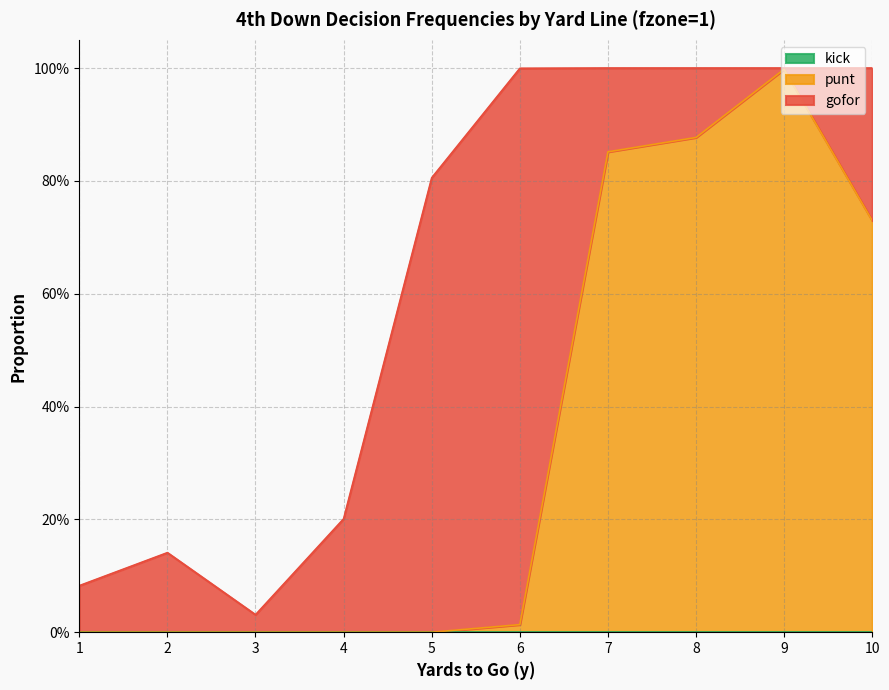

True or false: punt has more than 0 interior local peaks.

True